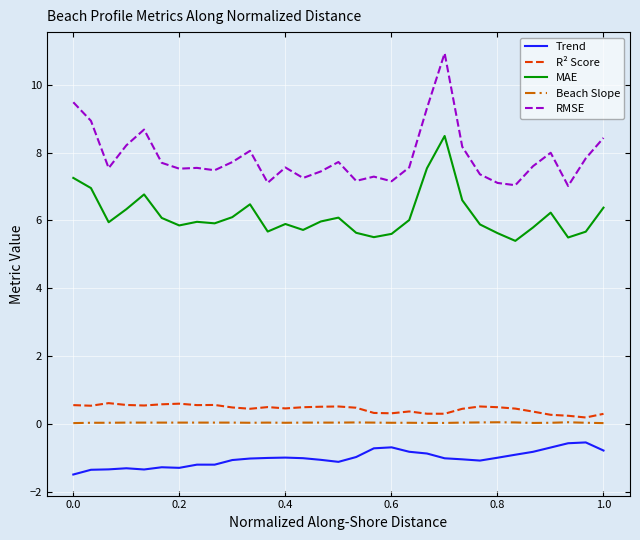

Rank the series by their maximum value, from highest to lowest.

RMSE, MAE, R² Score, Beach Slope, Trend